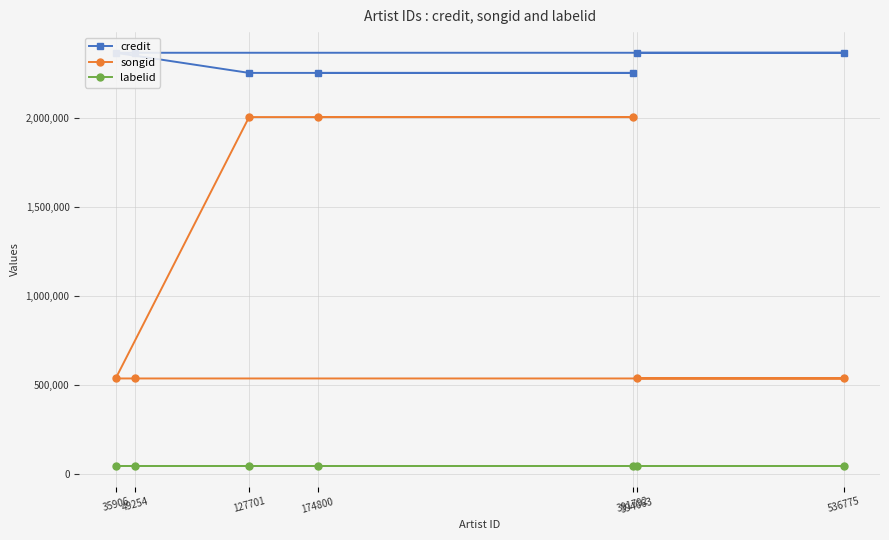

What is the minimum value shown in the chart?

45976